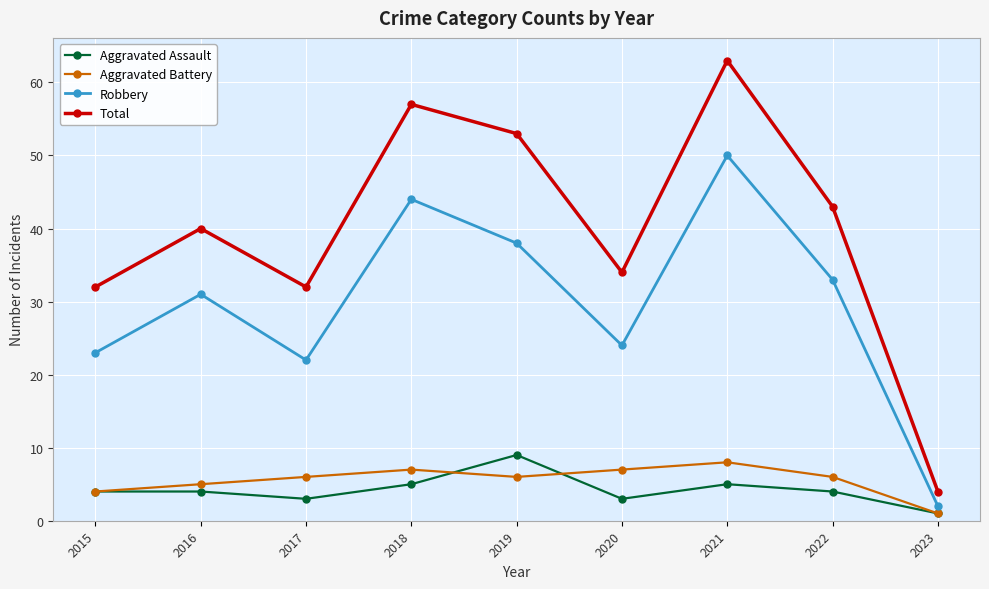

What is the sum of all Robbery values?

267